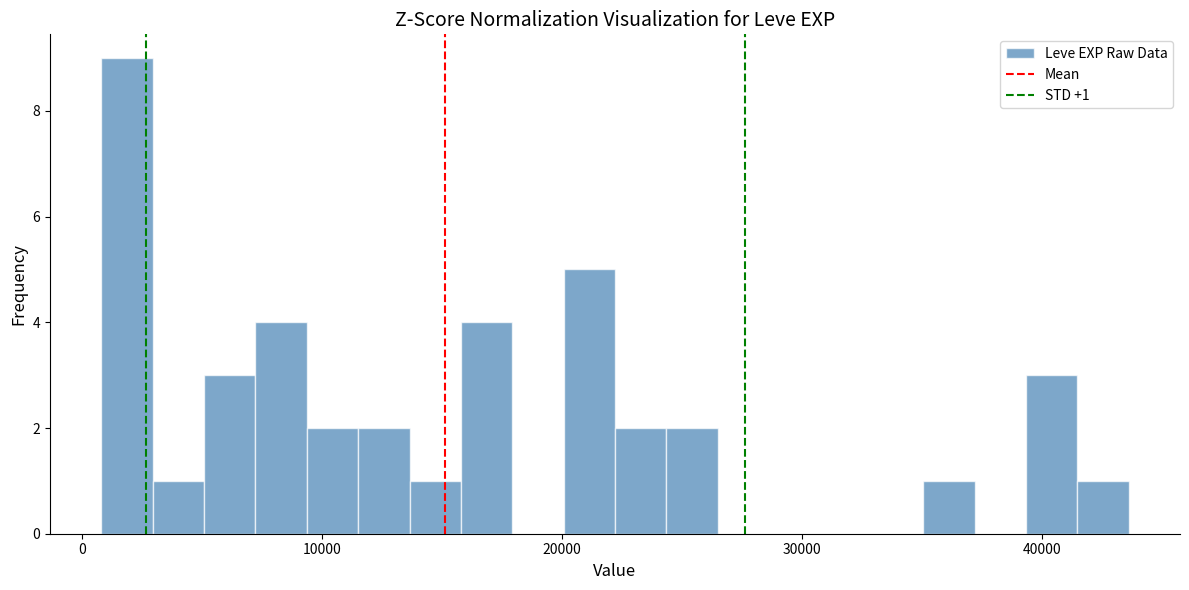

Around what value on the x-axis is the tallest bar? Give the approximate position of its centre, as read against the axis.

2000